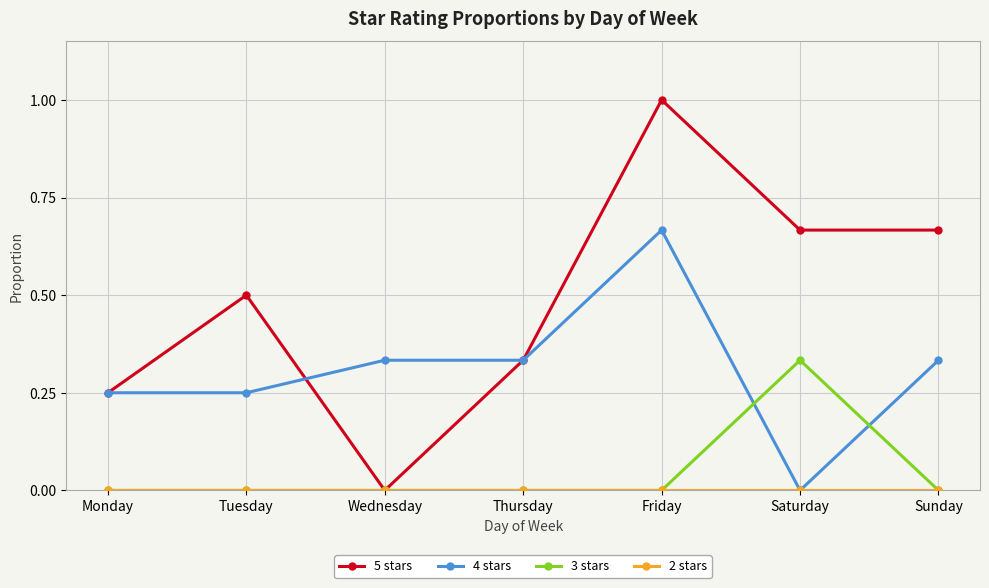

The value of 5 stars at Thursday is 0.5. True or false?

False